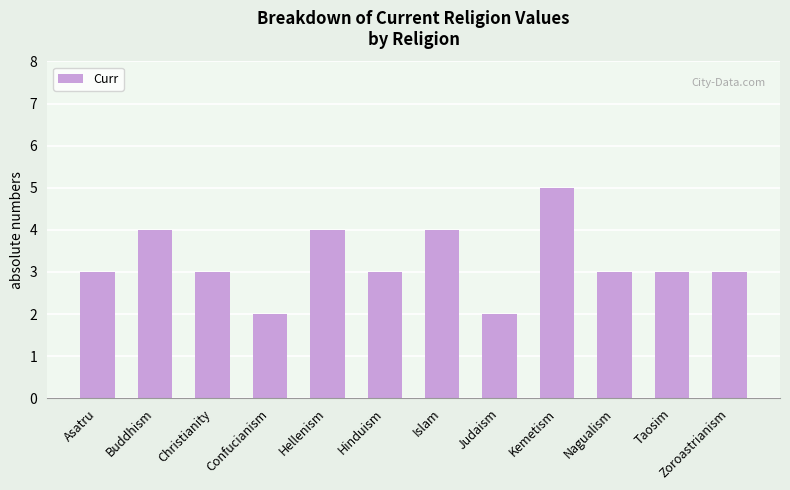

What is the value of the 12th bar from the left?

3